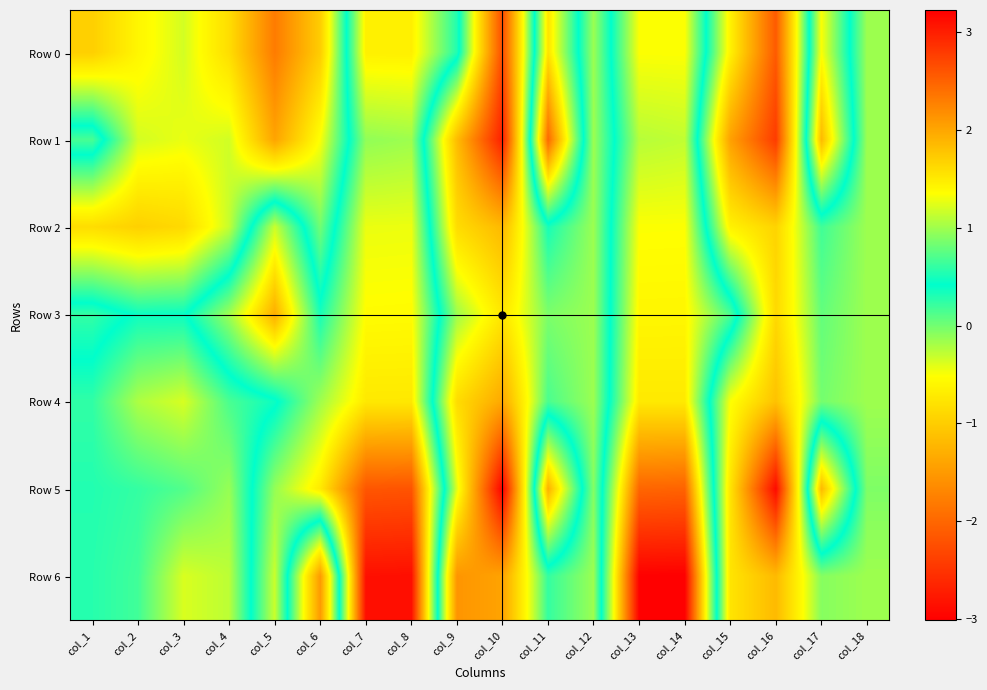

Rank the series at col_18 from highest to lowest value.

Row 5, Row 0, Row 1, Row 2, Row 3, Row 4, Row 6